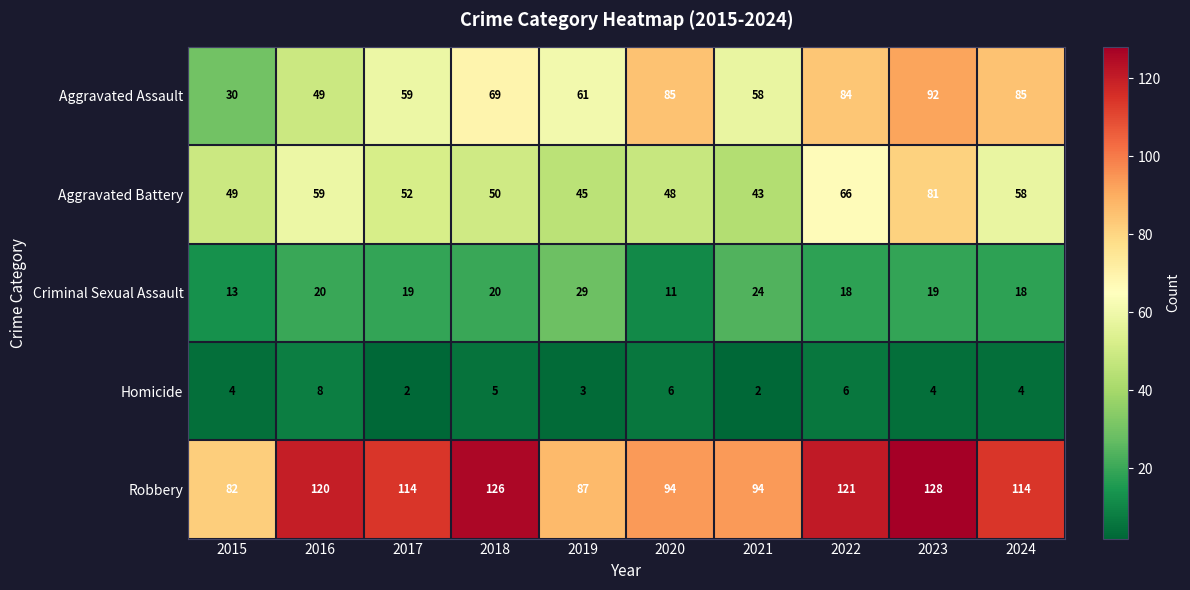

What is the difference between the Robbery values at 2019 and 2015?

5